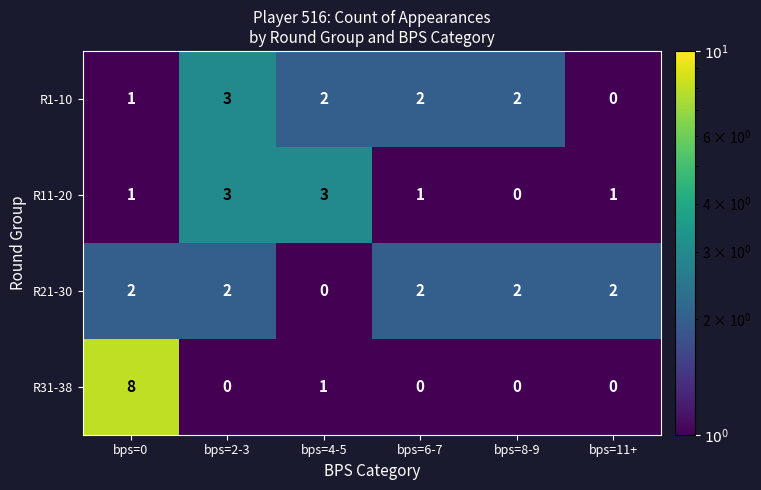

At which category does the chart reach its peak across all series?

bps=0